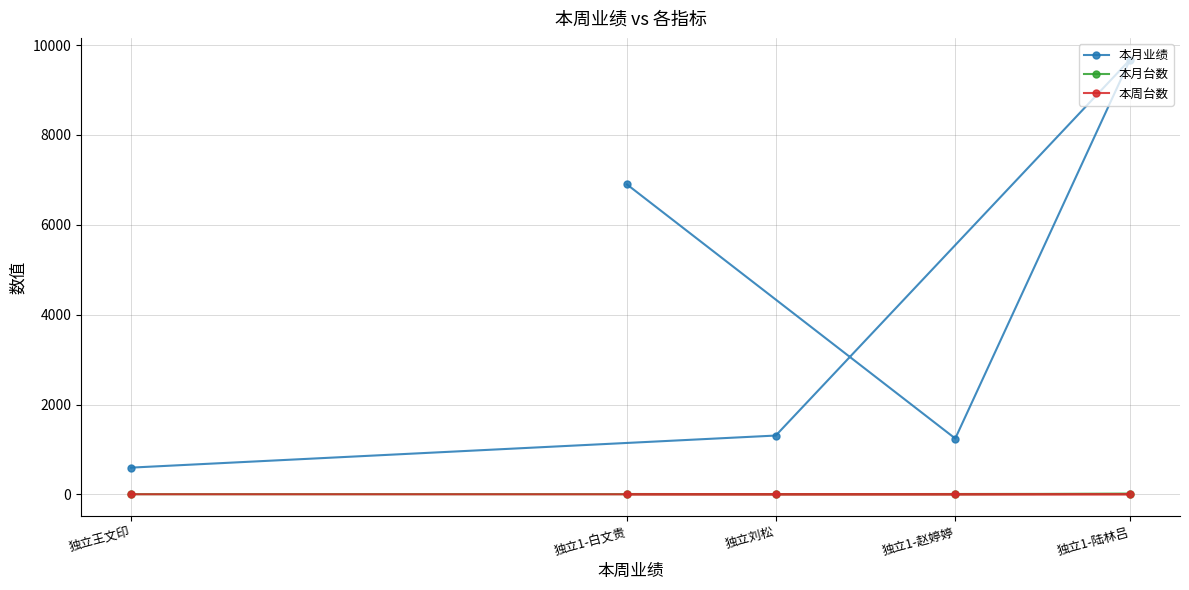

True or false: 本周台数 and 本月业绩 cross at least once.

False